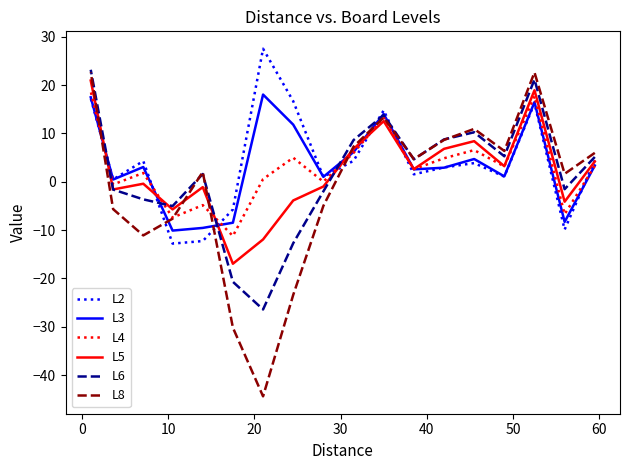

How many lines are shown in the chart?

6